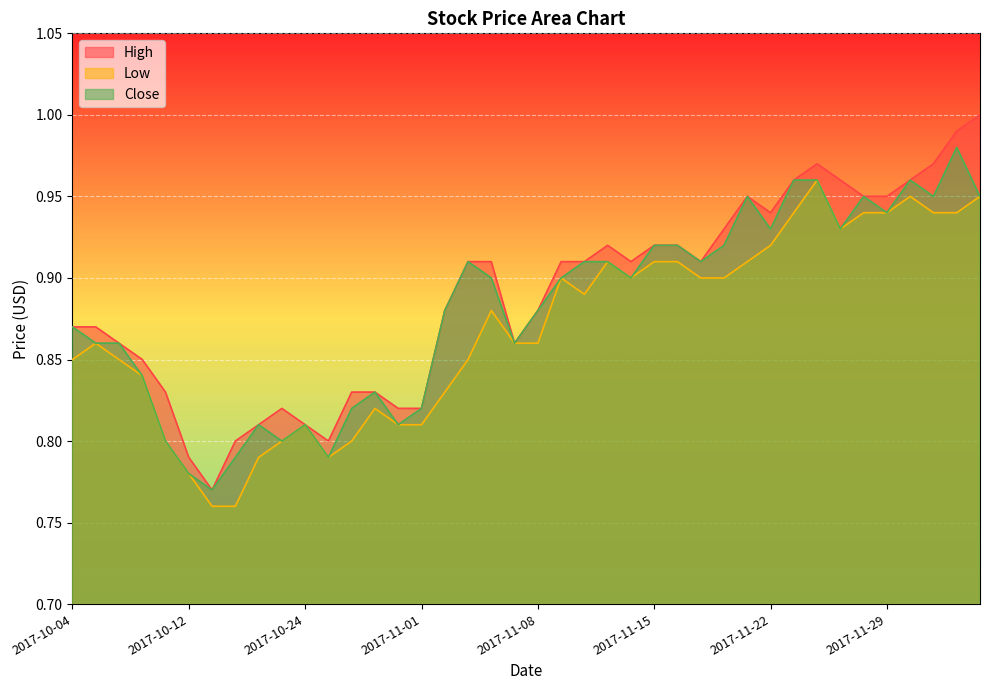

What is the sum of all Close values?

35.2